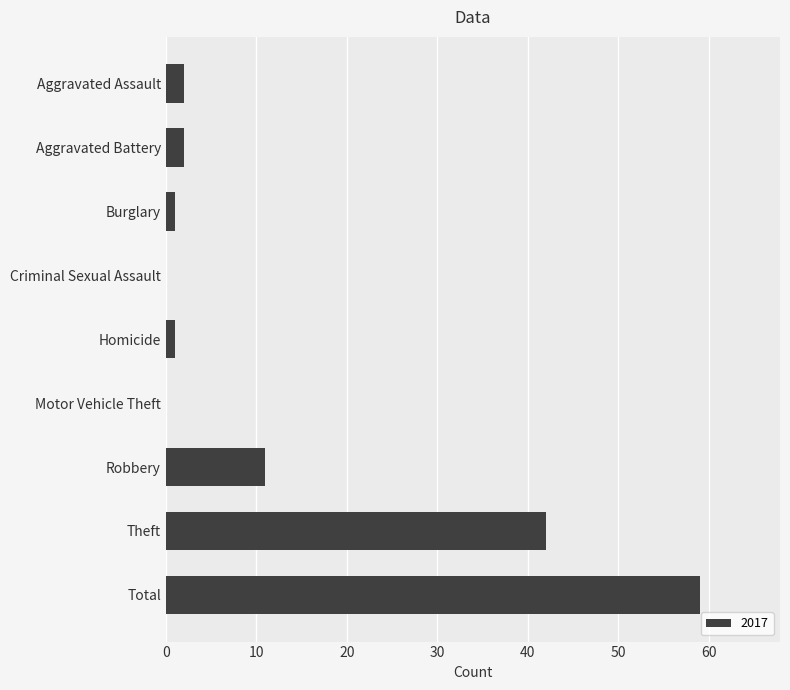

What is the approximate value at Theft?

42